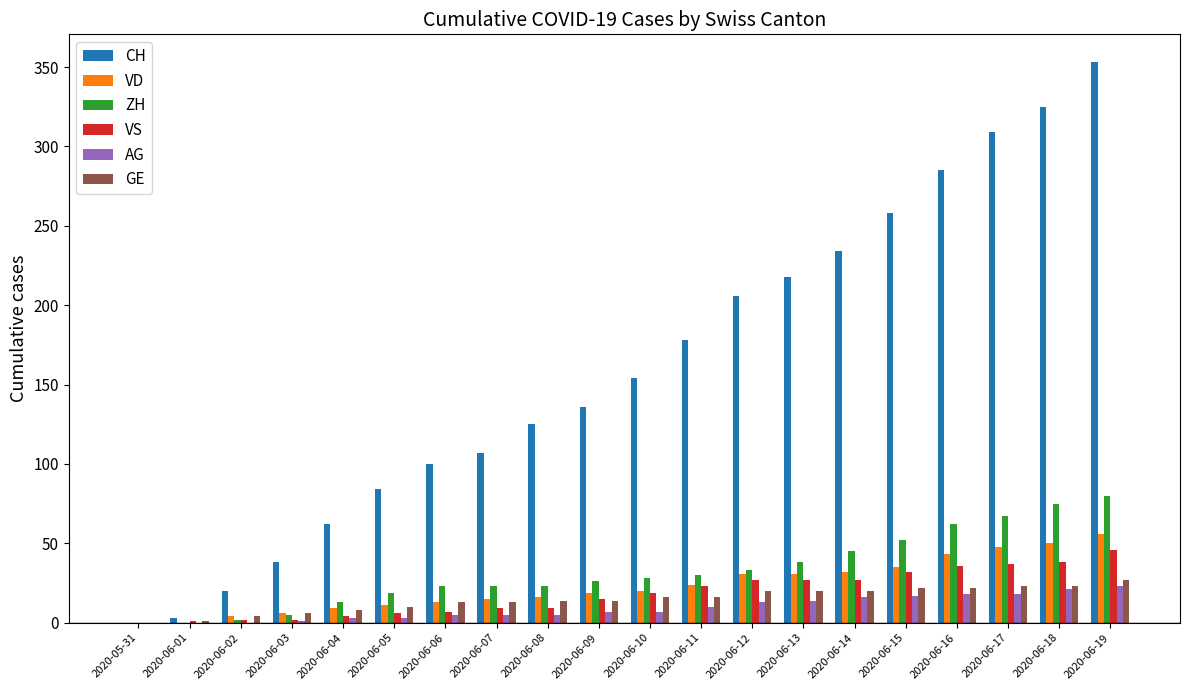

Which series has the largest total across all categories?

CH